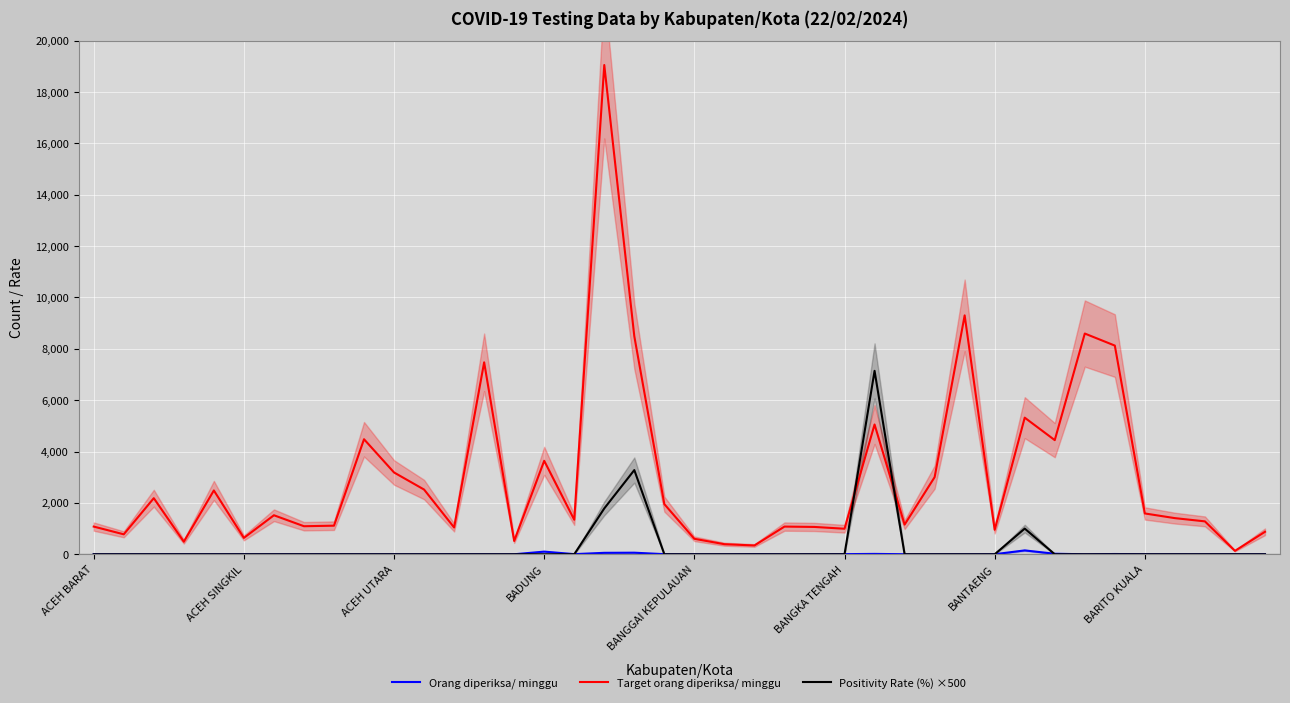

At which category does Positivity Rate (%) ×500 reach its first local peak?

18